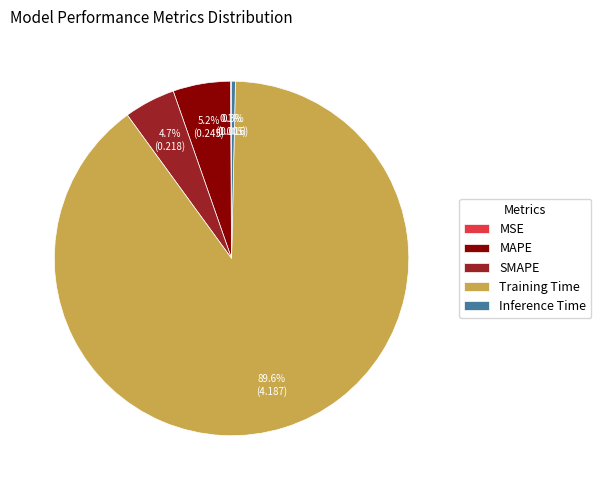

Does any single category account for the majority?

Yes